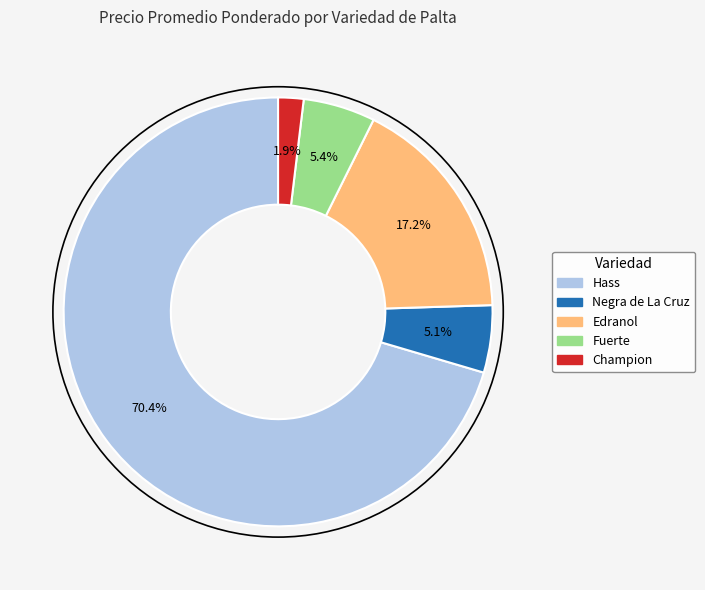

Is there a majority slice in this chart?

Yes